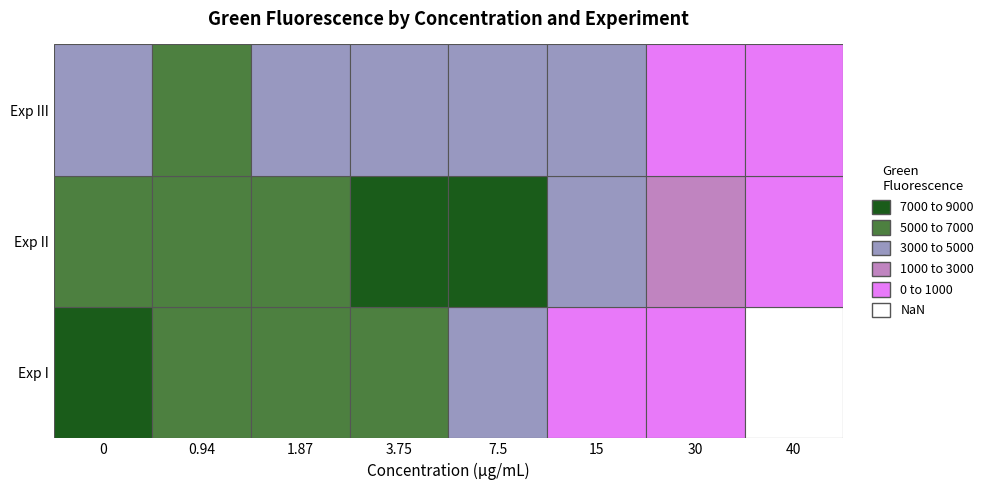

Reading right to left, list all the values displayed in this chart.

I: 7=40.0	6=30.0	5=15.0	4=7.5	3=3.8	2=1.9	1=0.9	0=0.0
II: 7=40.0	6=30.0	5=15.0	4=7.5	3=3.8	2=1.9	1=0.9	0=0.0
III: 7=40.0	6=30.0	5=15.0	4=7.5	3=3.8	2=1.9	1=0.9	0=0.0